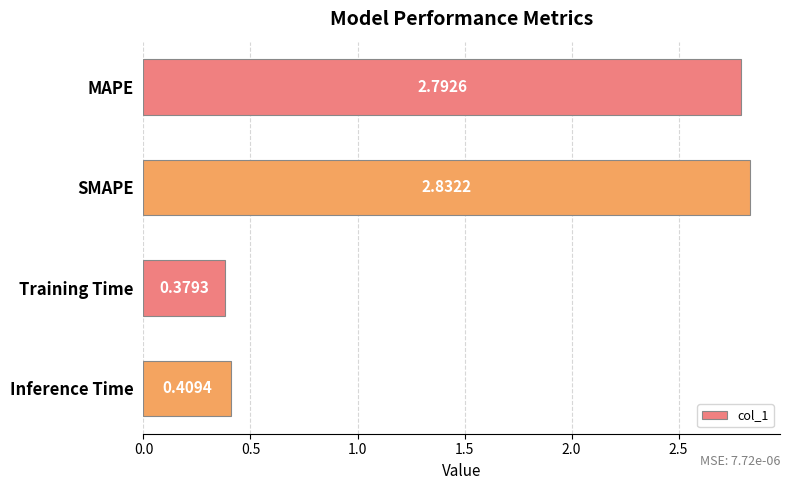

How many data points are less than 2?

2